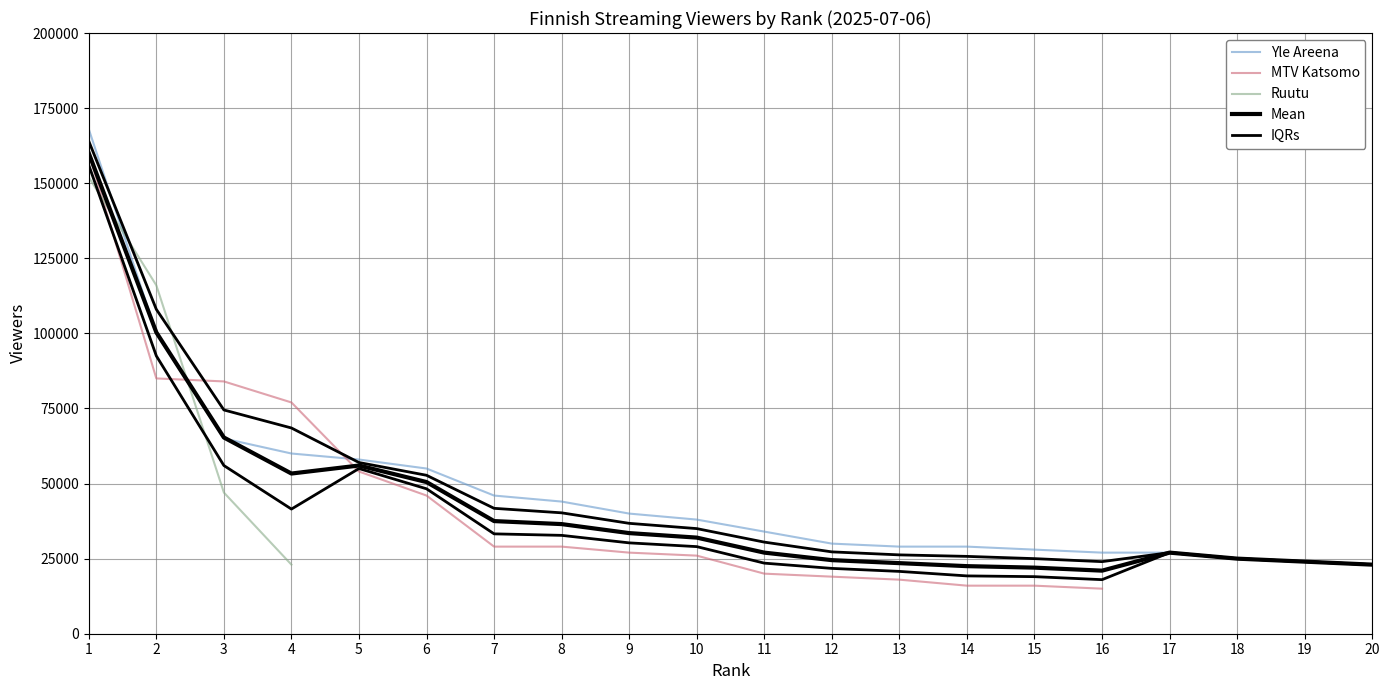

Is it true that MTV Katsomo equals 4499 at 12?

False